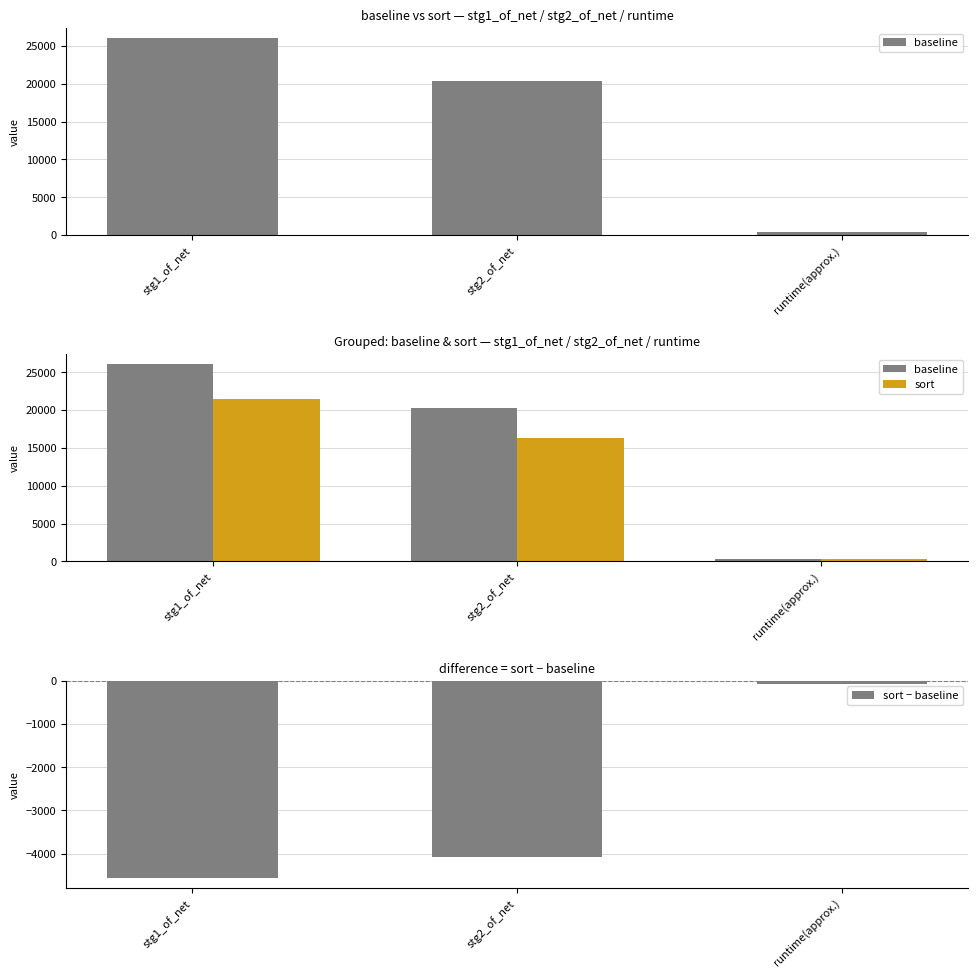

Which has a higher value, stg2_of_net or stg1_of_net?

stg1_of_net